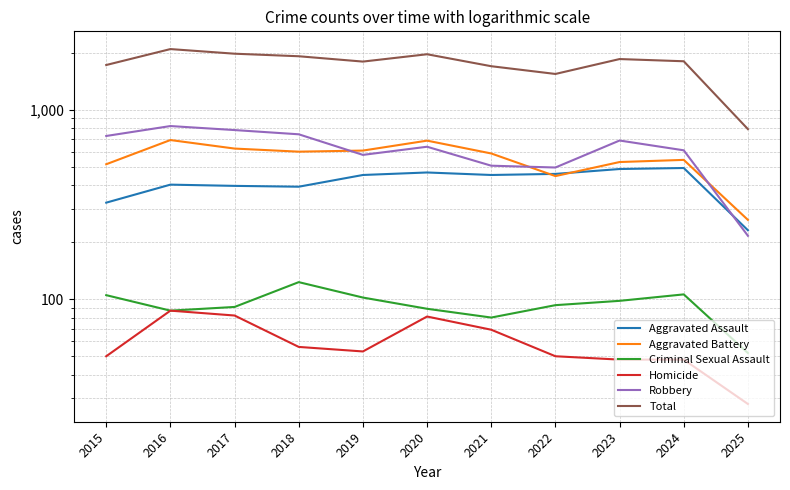

Reading left to right, extract all data points from this chart.

Aggravated Assault: 323	402	396	392	452	466	452	458	486	492	231
Aggravated Battery: 515	691	623	600	608	686	587	446	529	543	262
Criminal Sexual Assault: 105	87	91	123	102	89	80	93	98	106	52
Homicide: 50	87	82	56	53	81	69	50	48	48	28
Robbery: 726	819	780	741	577	637	506	495	687	610	216
Total: 1719	2086	1972	1912	1792	1959	1694	1542	1848	1799	789